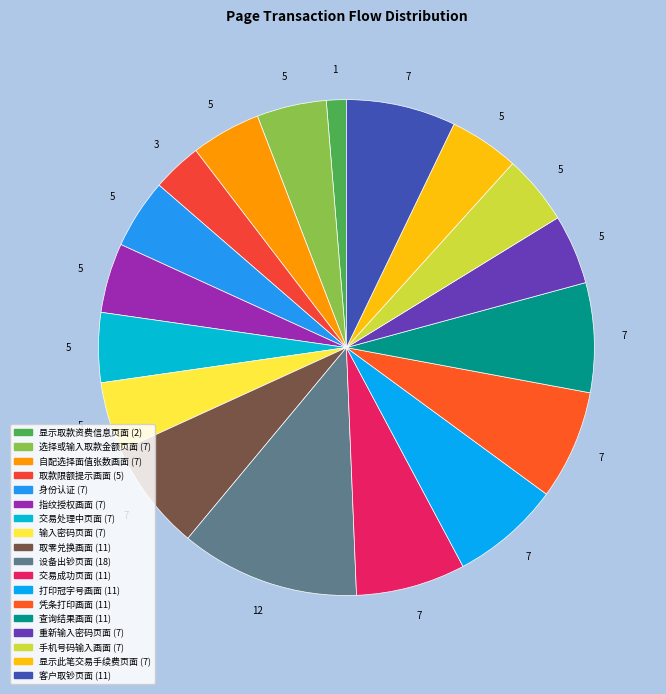

What percentage is the 打印冠字号画面 slice, to the nearest percent?

7%